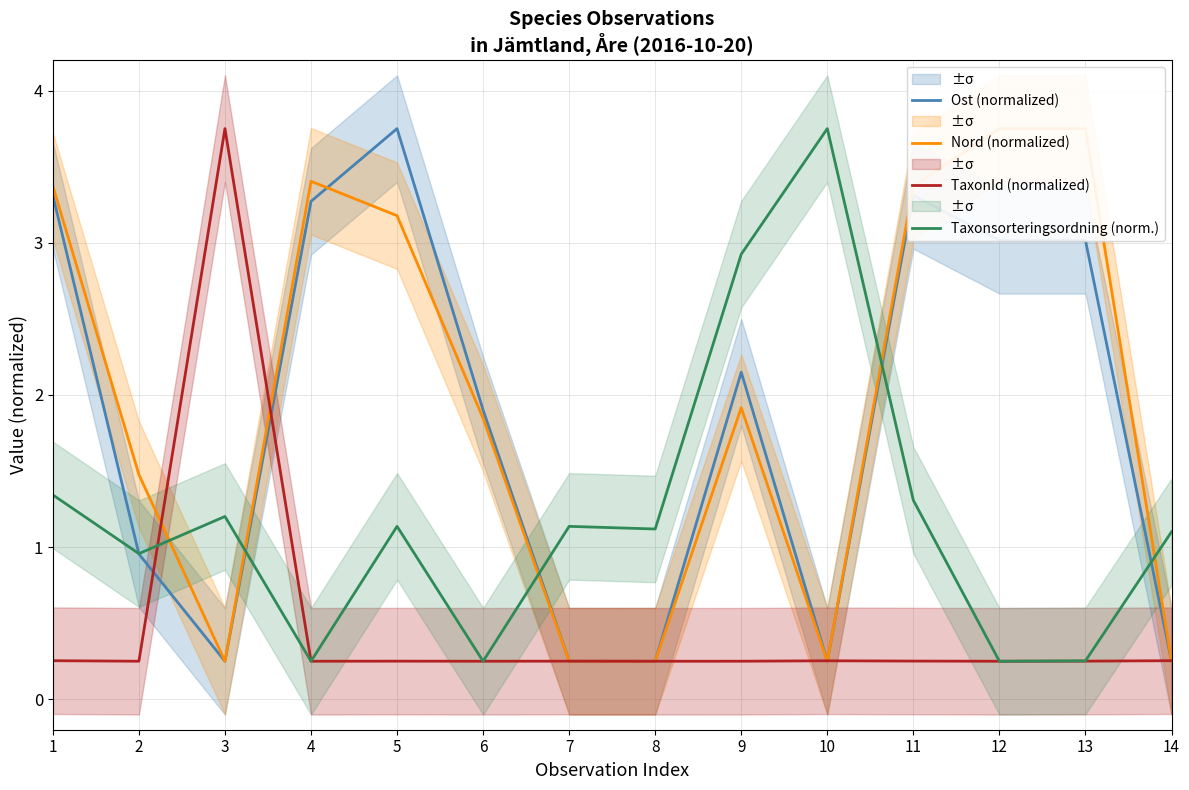

Is the value of Taxonsorteringsordning (norm.) at 11 greater than the value of Nord (normalized) at 12?

No